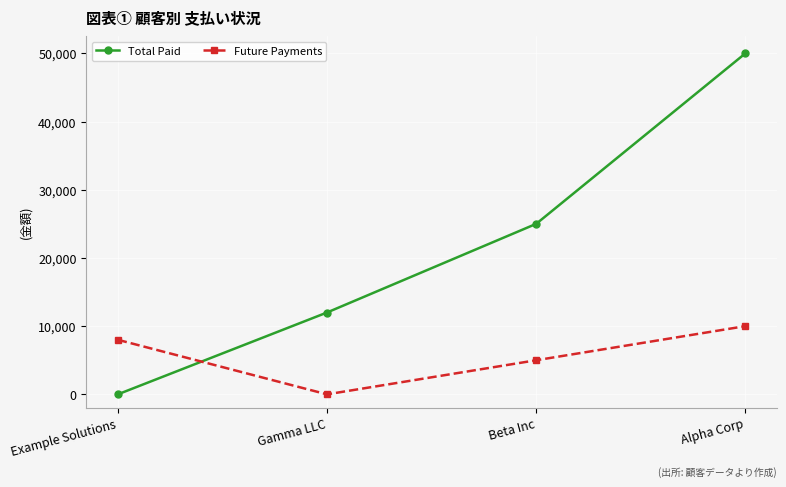

At how many categories does at least one series exceed 19320?

2